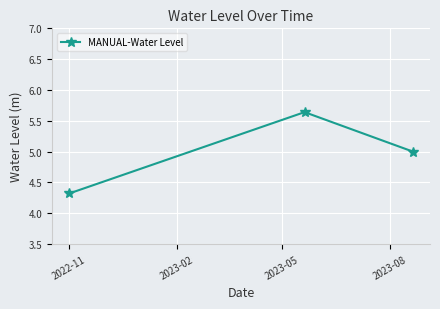

What is the value of the 3rd point from the left?

5.0